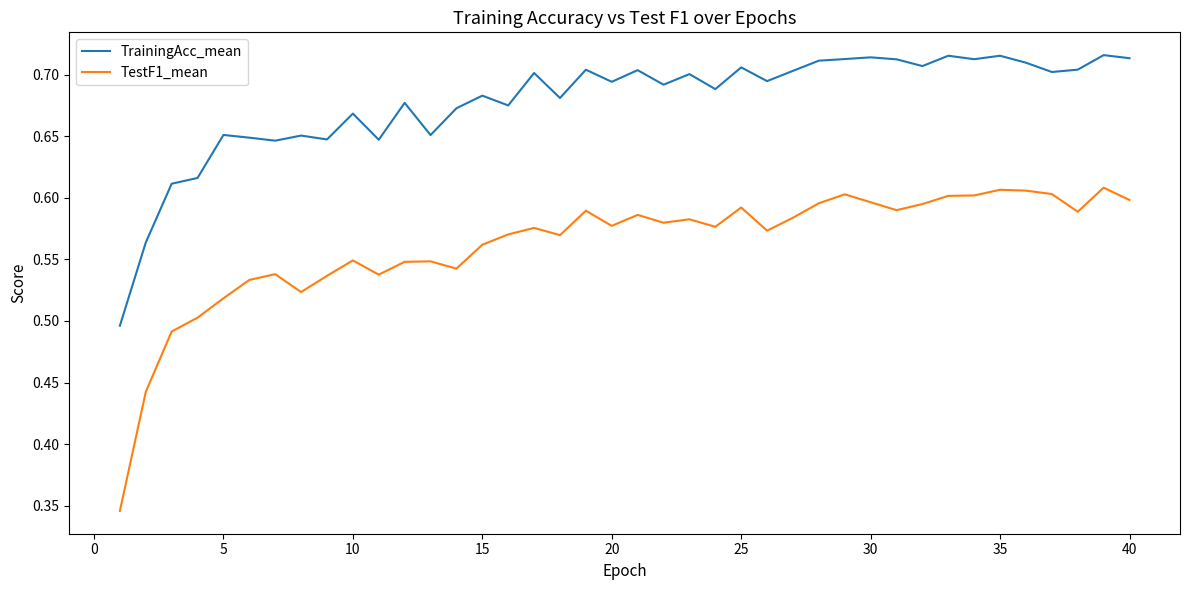

Which series has the largest total across all categories?

TrainingAcc_mean